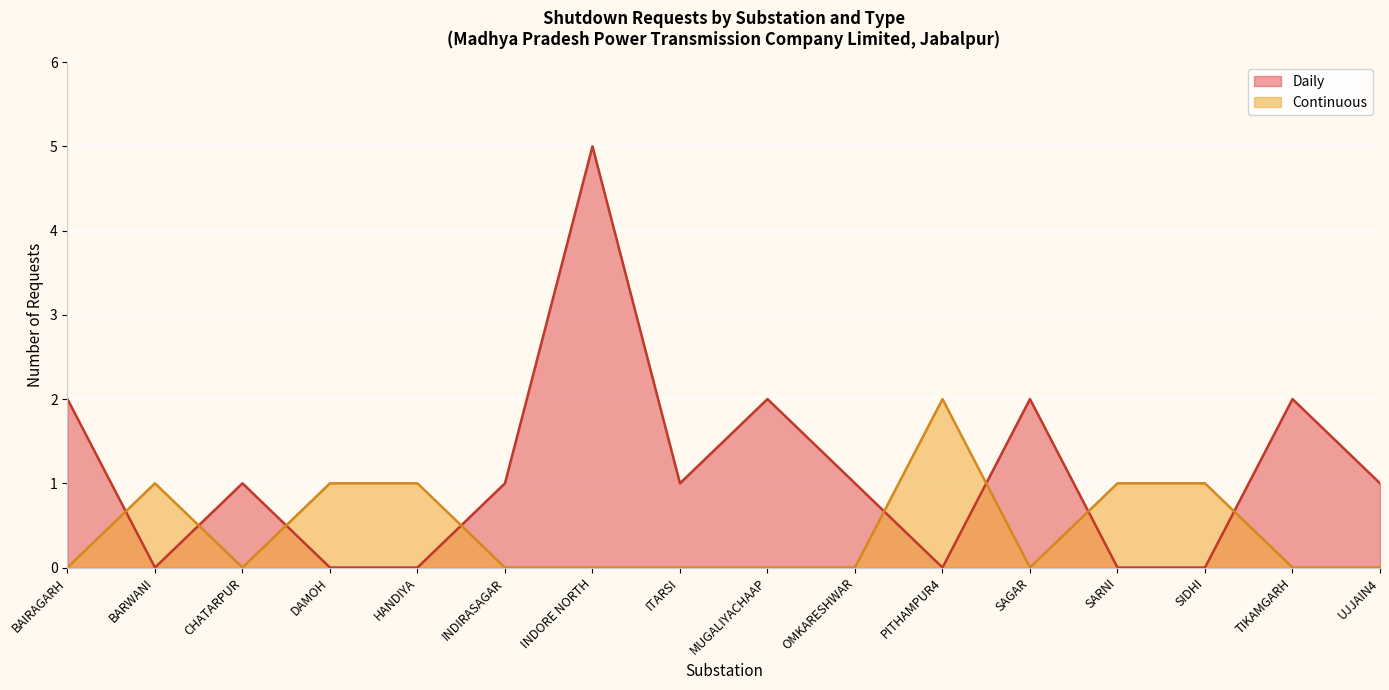

What is the average value of the Daily series?

1